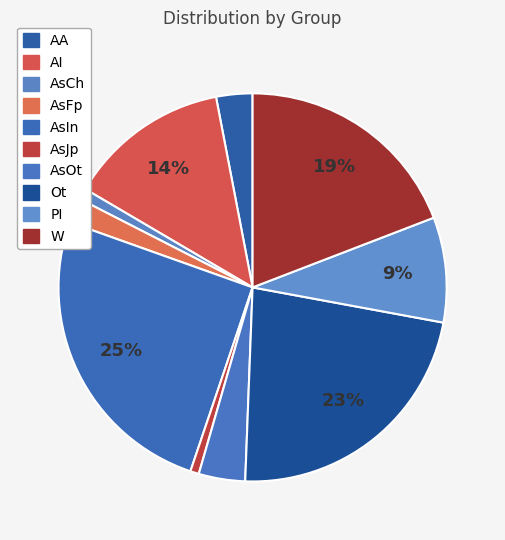

Rank the categories by value from lowest to highest.

AsJp, AsCh, AsFp, AA, AsOt, PI, AI, W, Ot, AsIn